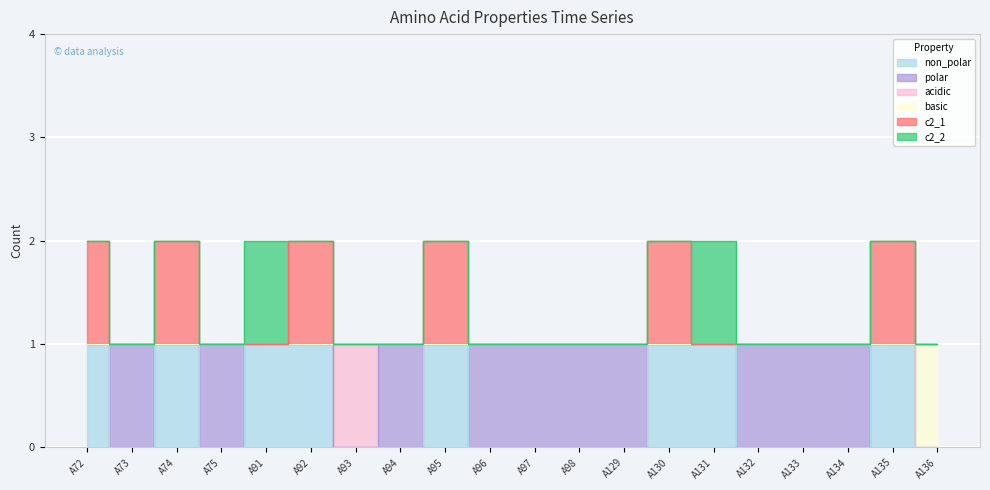

At which label does c2_1 reach its minimum?

A73